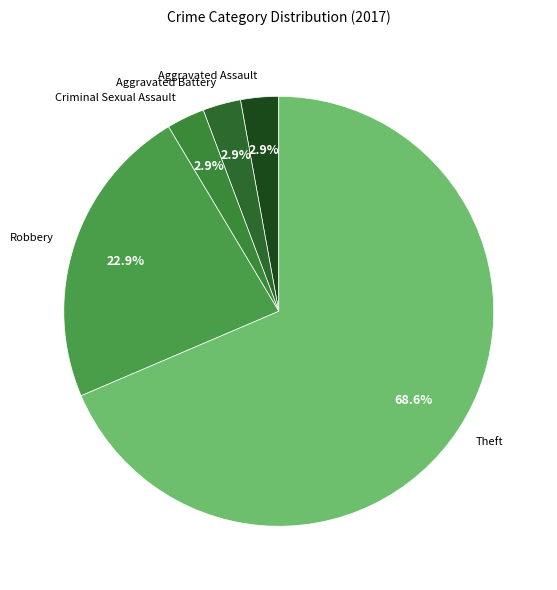

Approximately how many times larger is the value at Theft compared to Robbery?

3.0